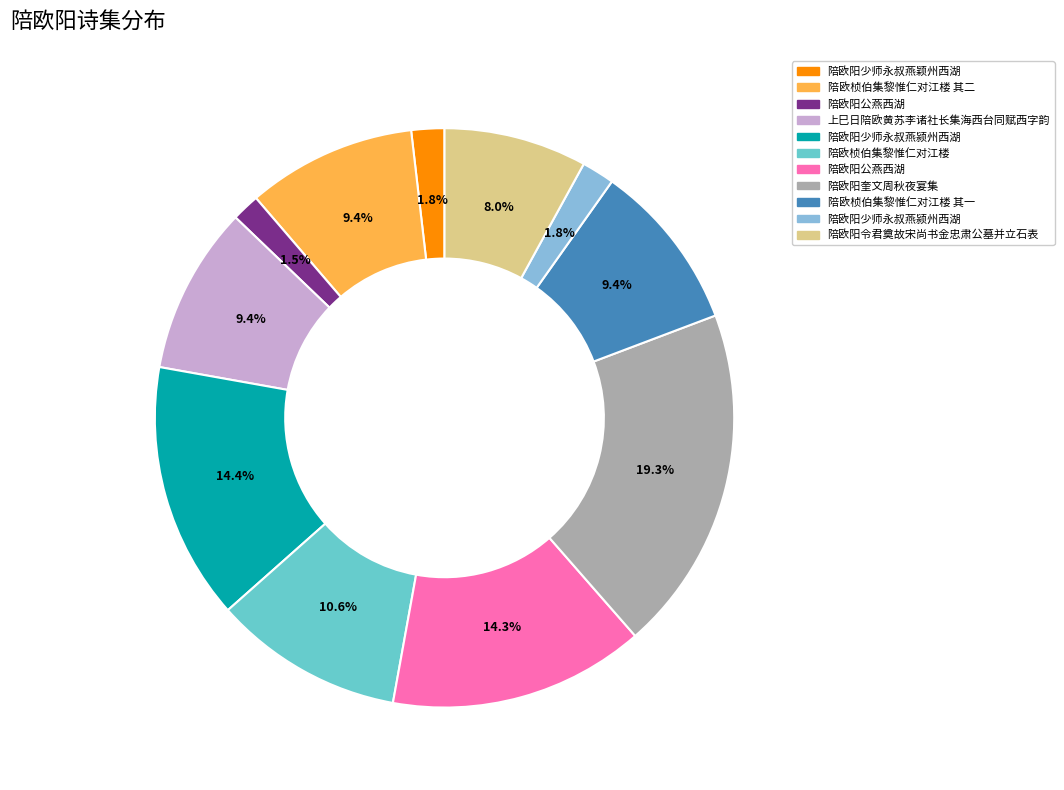

Is there any slice that represents more than half of the pie?

No